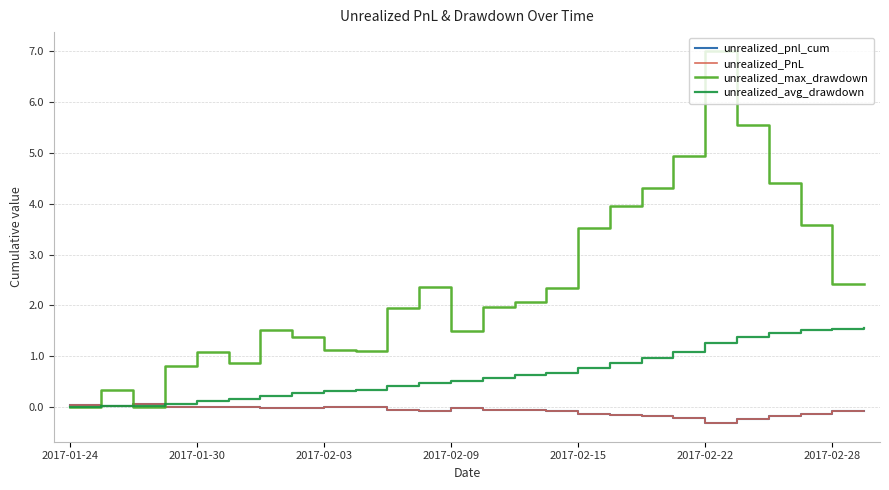

Reading left to right, extract all data points from this chart.

unrealized_pnl_cum: 0.0	0.0	0.1	0.0	-0.0	0.0	-0.0	-0.0	-0.0	-0.0	-0.0	-0.1	-0.0	-0.1	-0.1	-0.1	-0.1	-0.2	-0.2	-0.2	-0.3	-0.2	-0.2	-0.1	-0.1	-0.1
unrealized_PnL: 0.0	0.0	0.1	0.0	-0.0	0.0	-0.0	-0.0	-0.0	-0.0	-0.0	-0.1	-0.0	-0.1	-0.1	-0.1	-0.1	-0.2	-0.2	-0.2	-0.3	-0.2	-0.2	-0.1	-0.1	-0.1
unrealized_max_drawdown: 0.0	0.3	0.0	0.8	1.1	0.9	1.5	1.4	1.1	1.1	1.9	2.4	1.5	2.0	2.1	2.3	3.5	4.0	4.3	4.9	7.0	5.5	4.4	3.6	2.4	2.4
unrealized_avg_drawdown: 0.0	0.0	0.0	0.1	0.1	0.2	0.2	0.3	0.3	0.3	0.4	0.5	0.5	0.6	0.6	0.7	0.8	0.9	1.0	1.1	1.3	1.4	1.5	1.5	1.5	1.6